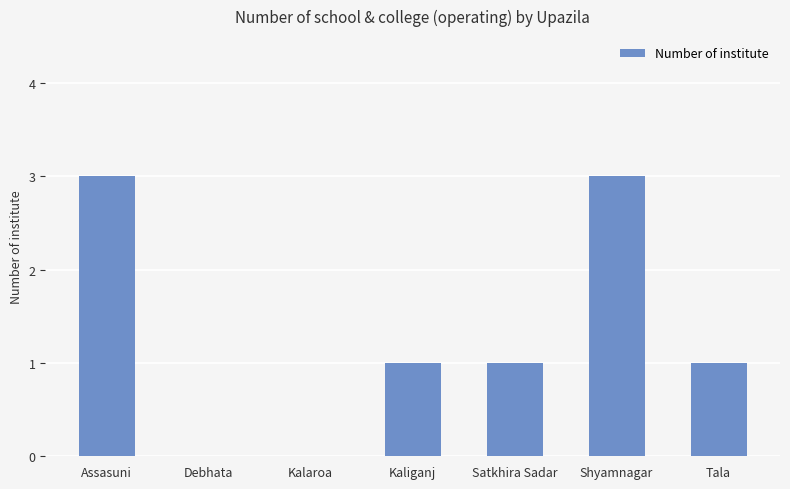

At which label does the data first exceed 1?

Assasuni